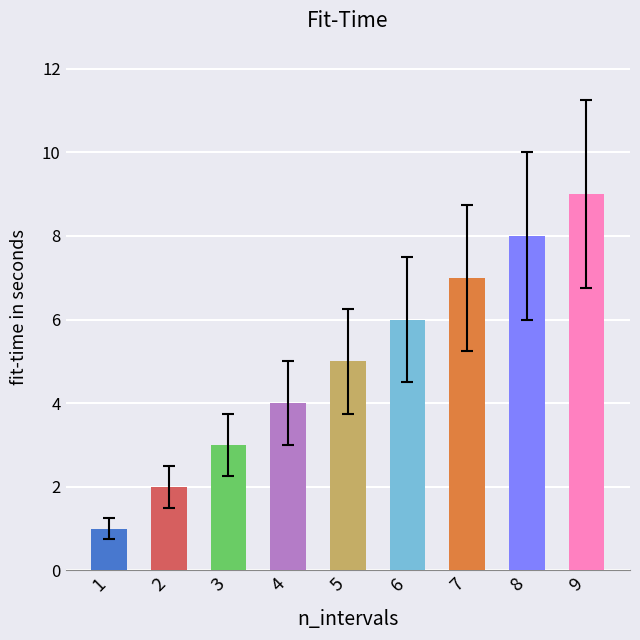

List the labels in order of value, smallest first.

1, 2, 3, 4, 5, 6, 7, 8, 9